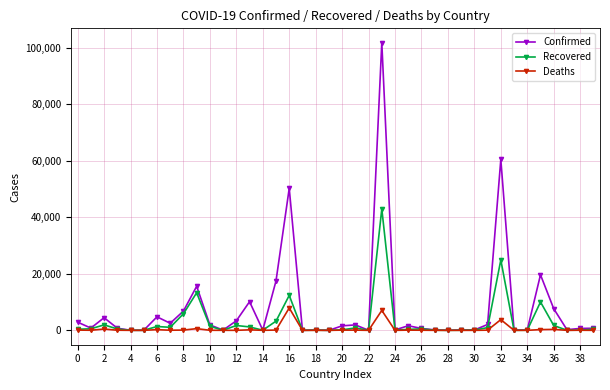

Rank the series by their maximum value, from highest to lowest.

Confirmed, Recovered, Deaths